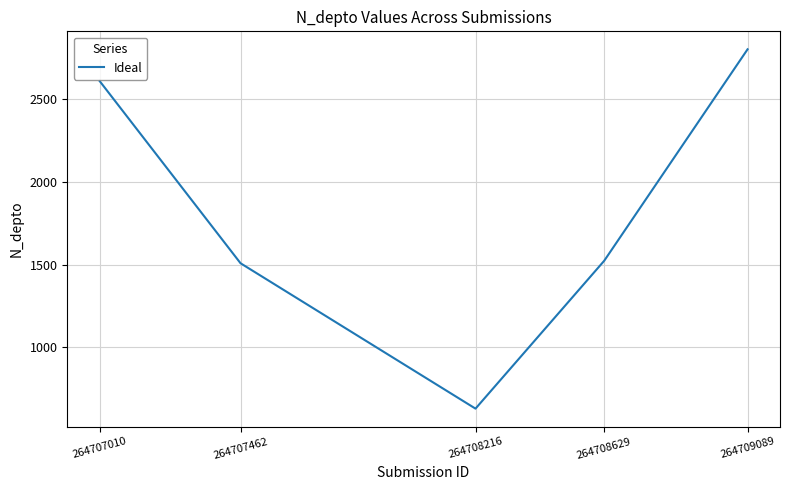

The chart shows a value of 4780 at 264709089. True or false?

False